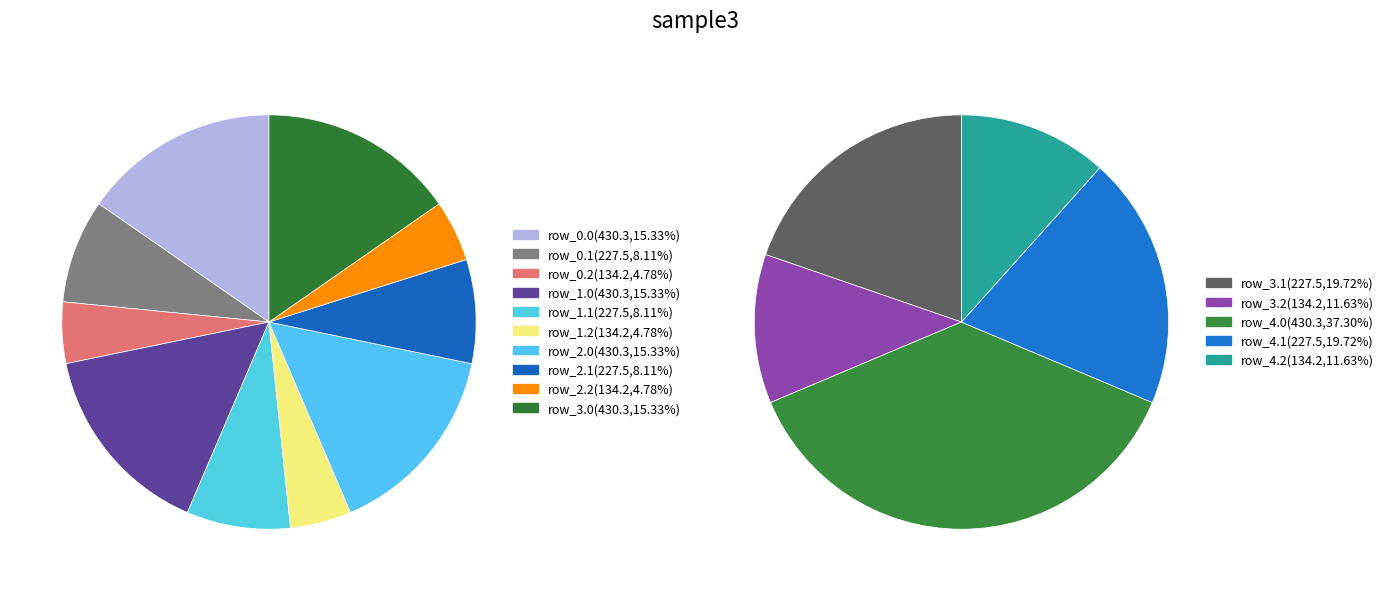

To the nearest percent, what is the average slice percentage?

10%